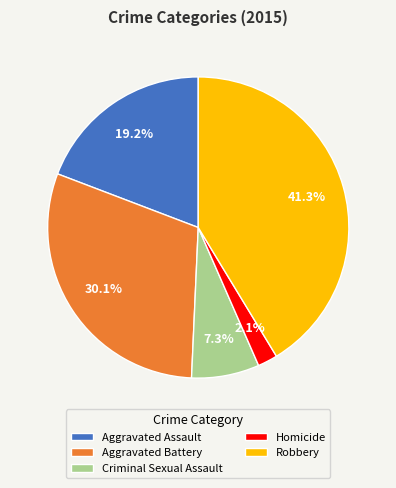

Is there any slice that represents more than half of the pie?

No